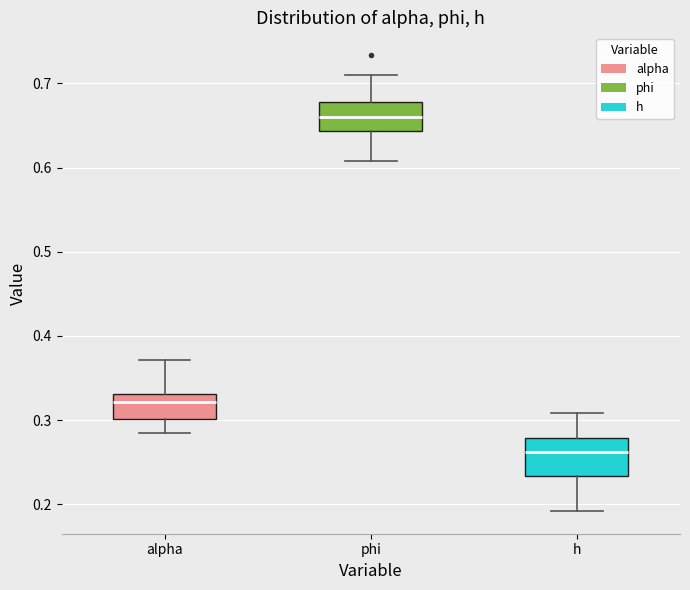

Which box has the highest median line?

phi